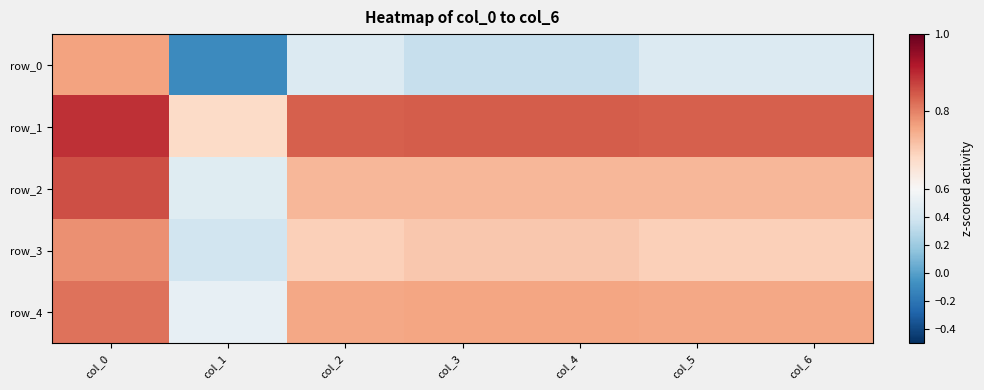

Reading left to right, list all the values displayed in this chart.

row_0: 0.8	-0.1	0.5	0.3	0.3	0.5	0.5
row_1: 0.9	0.7	0.8	0.8	0.8	0.8	0.8
row_2: 0.9	0.5	0.7	0.7	0.7	0.7	0.7
row_3: 0.8	0.4	0.7	0.7	0.7	0.7	0.7
row_4: 0.8	0.5	0.8	0.8	0.8	0.8	0.8